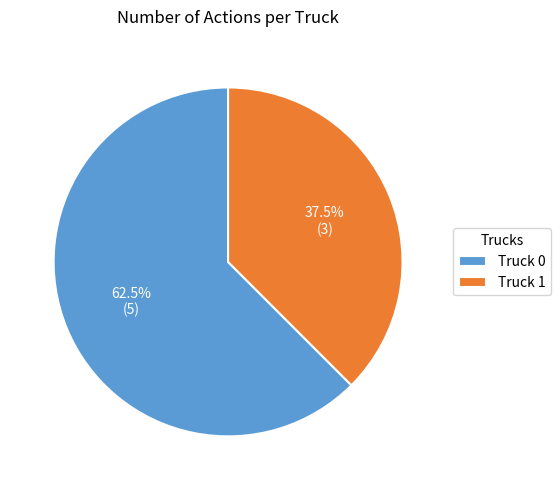

Between Truck 1 and Truck 0, which is larger?

Truck 0